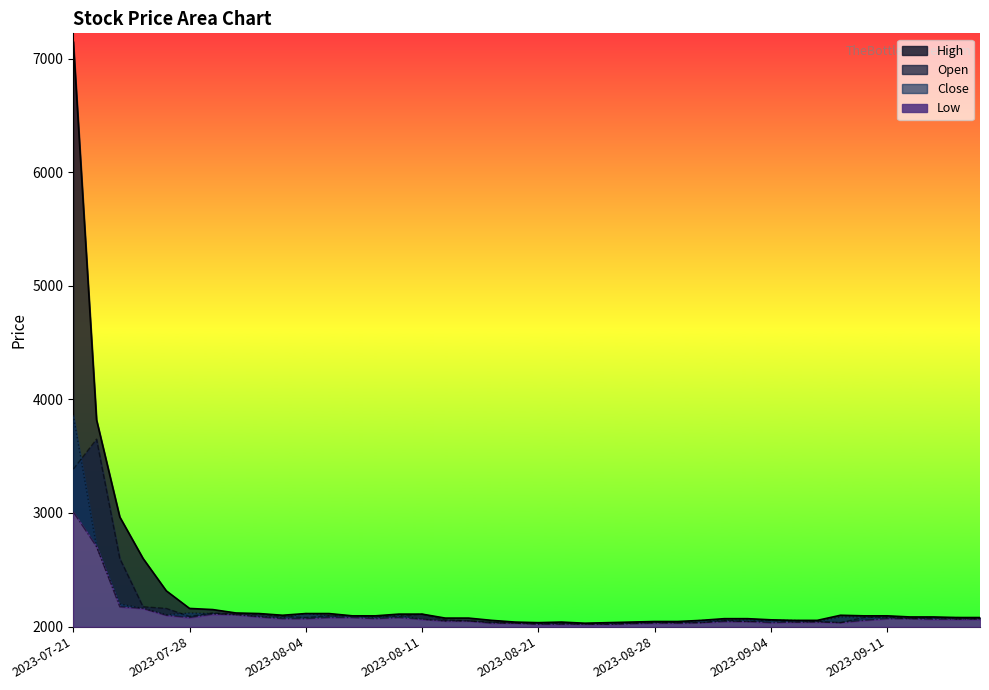

At how many categories does at least one series exceed 5694?

1